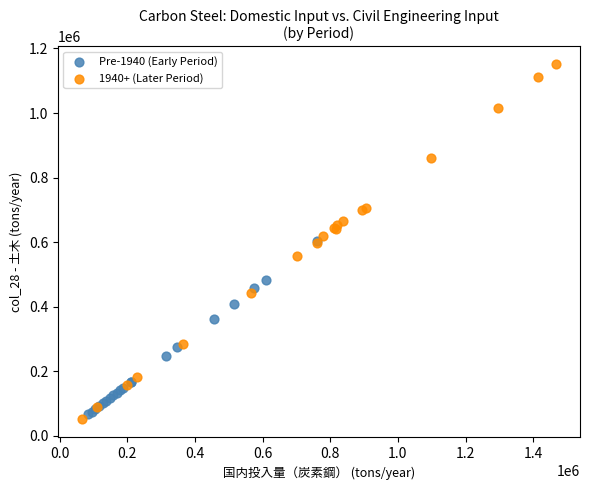

Which series reaches the maximum Y coordinate?

1940+ (Later Period)